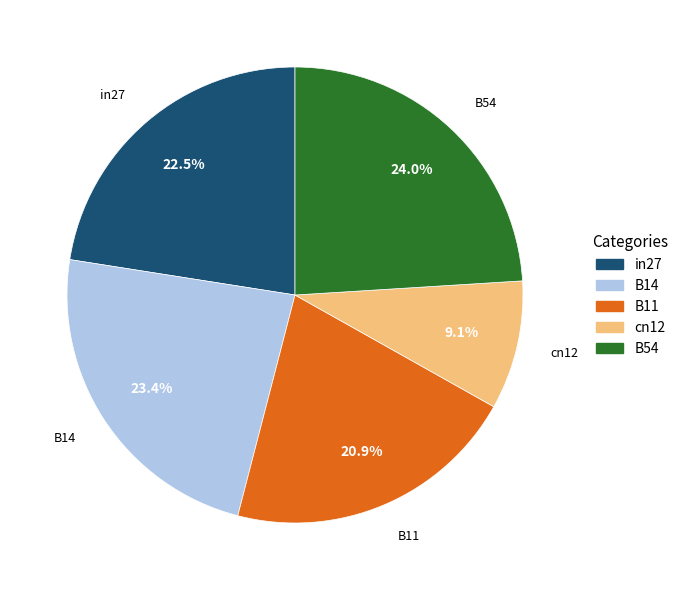

Which category has the biggest portion of the pie?

B54